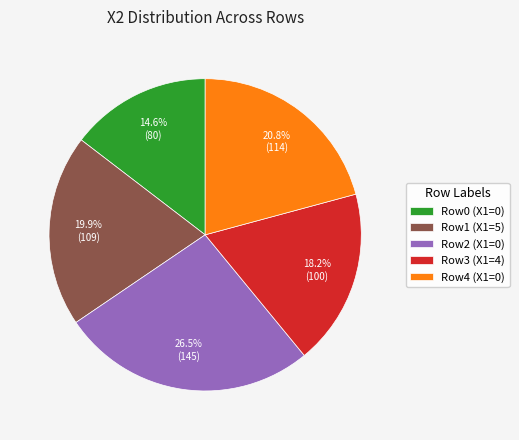

Rank the categories by value from highest to lowest.

Row2 (X1=0), Row4 (X1=0), Row1 (X1=5), Row3 (X1=4), Row0 (X1=0)